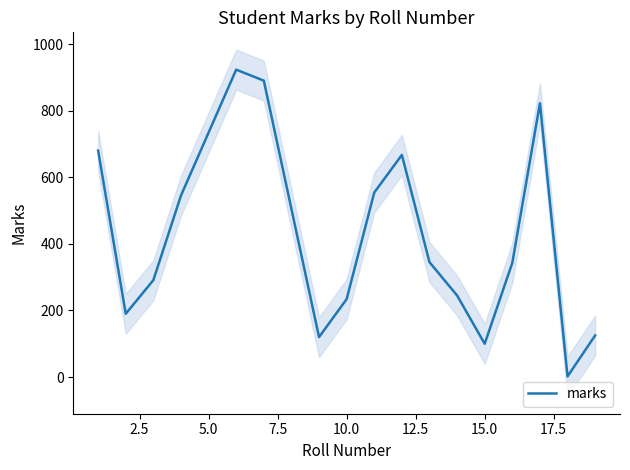

The value of marks at 10.0 is 234. True or false?

True